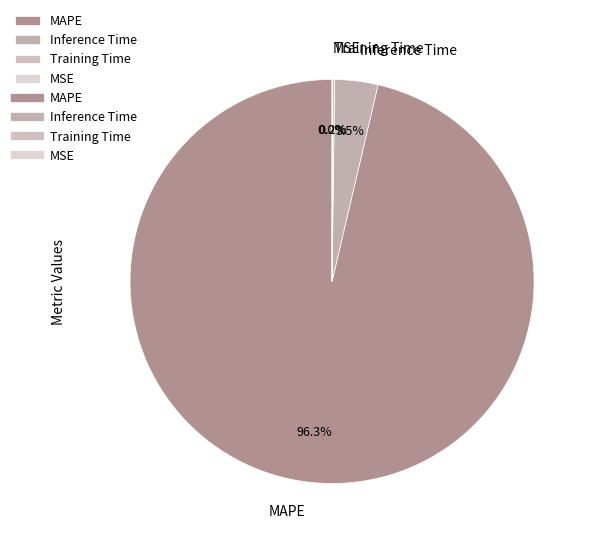

Which category has the biggest portion of the pie?

MAPE